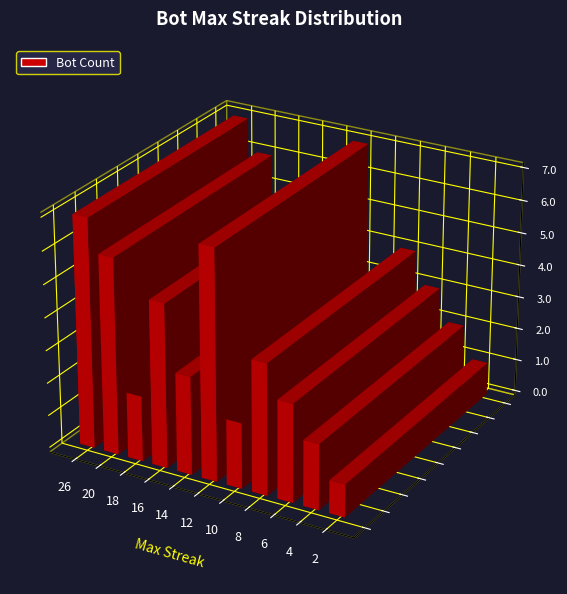

Reading left to right, extract all data points from this chart.

7	6	2	5	3	7	2	4	3	2	1